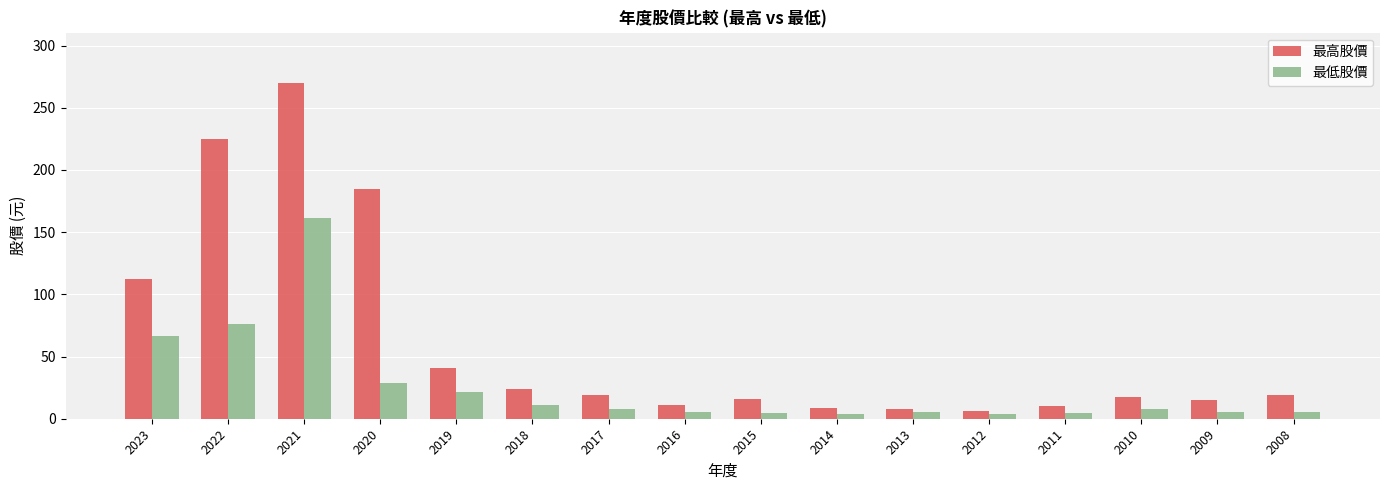

Are the bars grouped side by side (vs. stacked)?

Yes